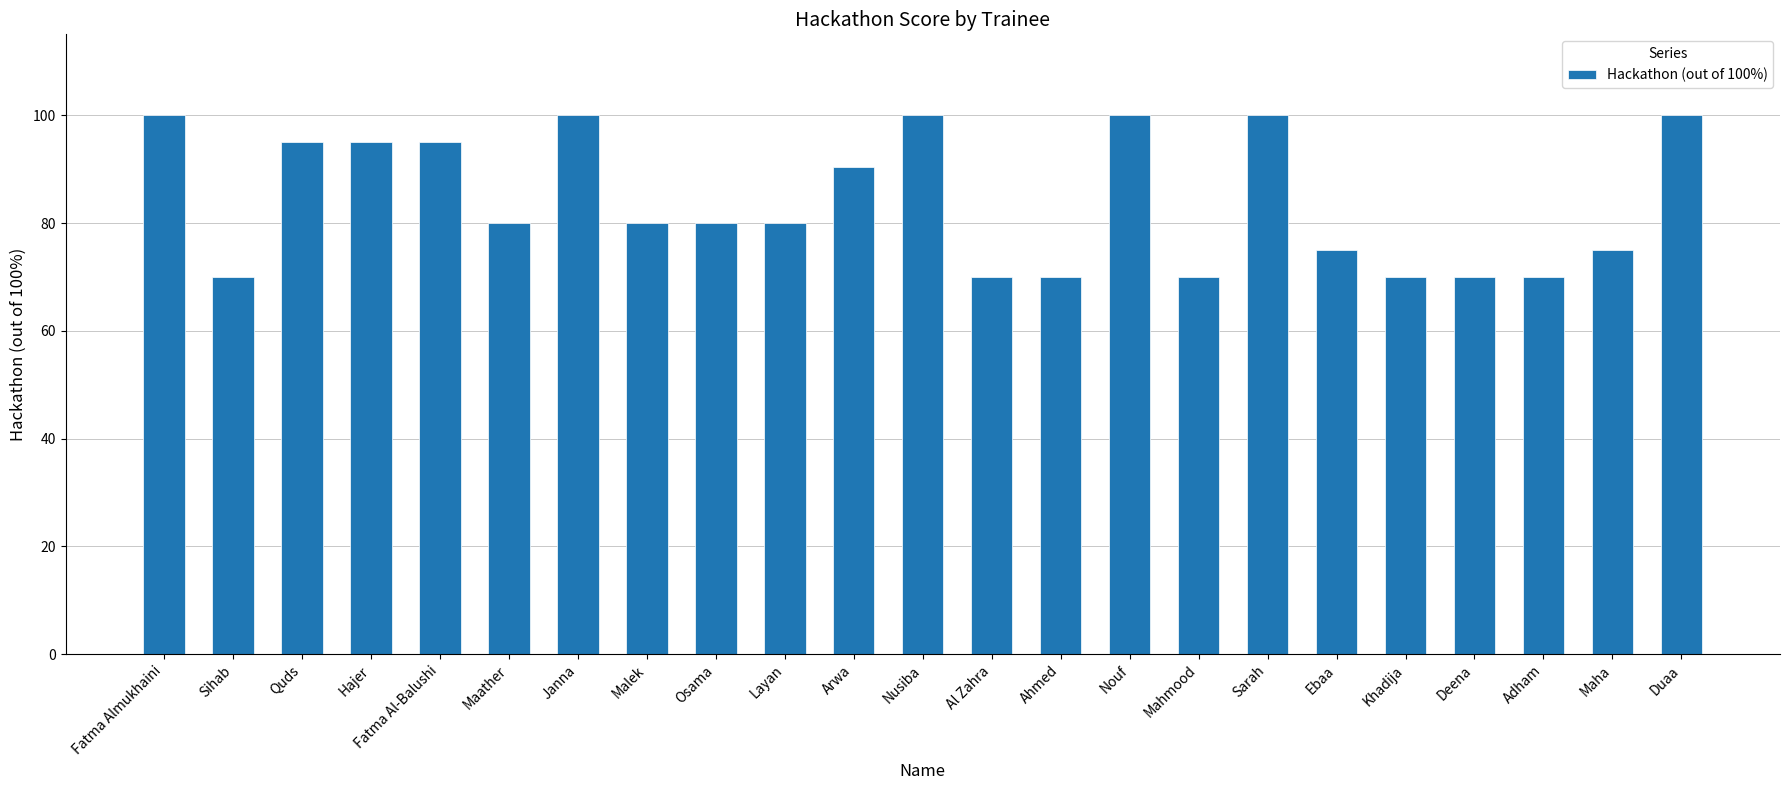

What position from the left is Adham?

21